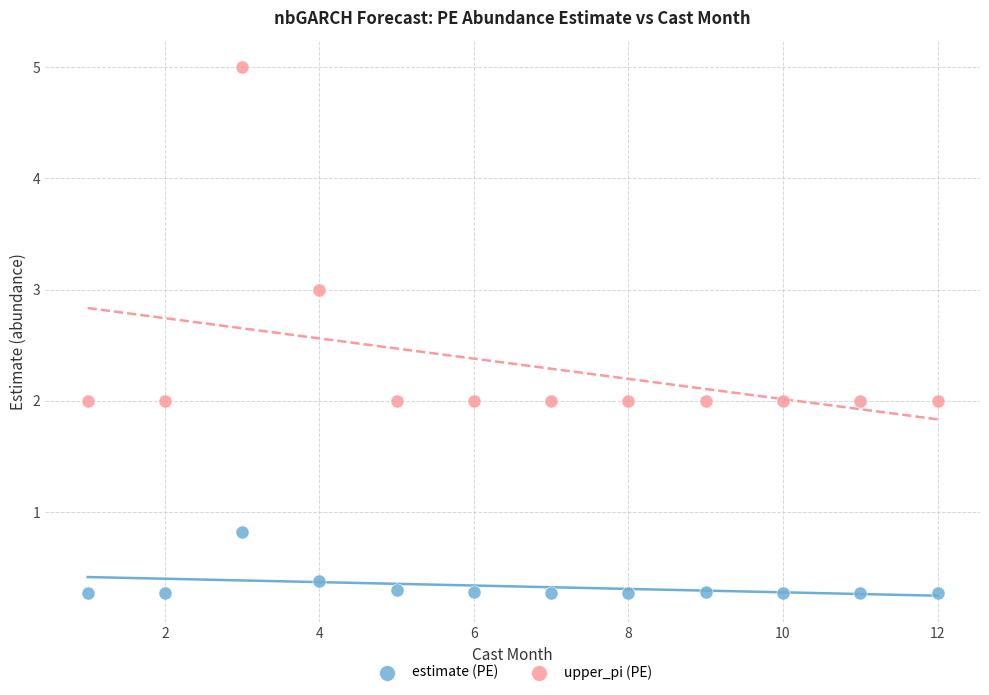

Across all data points, what is the range of X values (max minus min)?

11.0